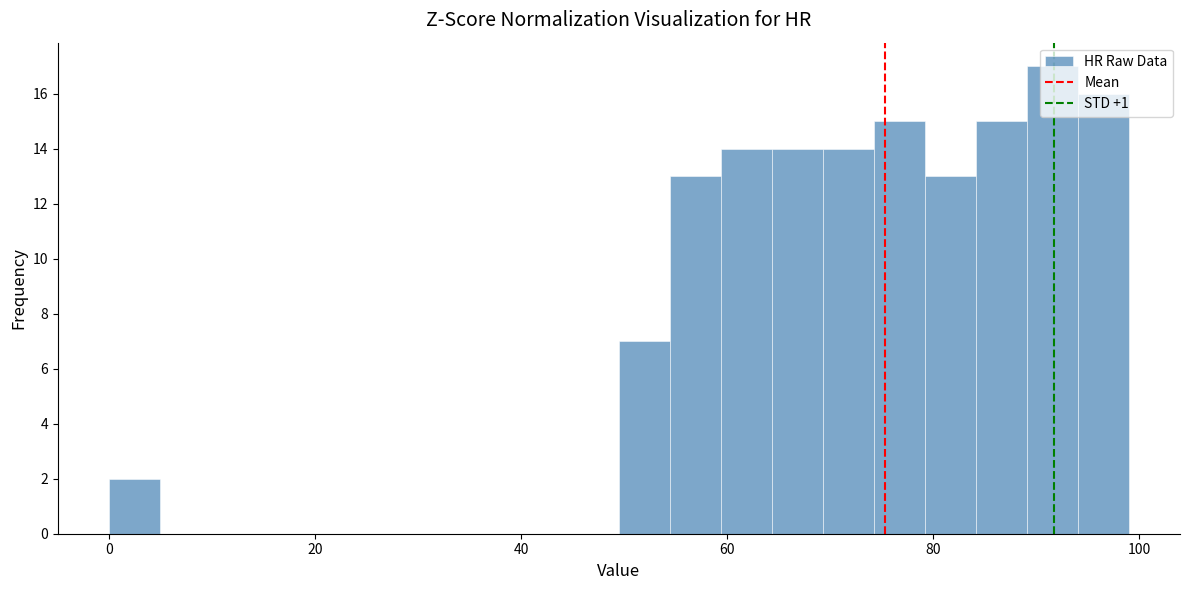

Read against the x-axis, roughly where is the centre of the tallest bar?

92